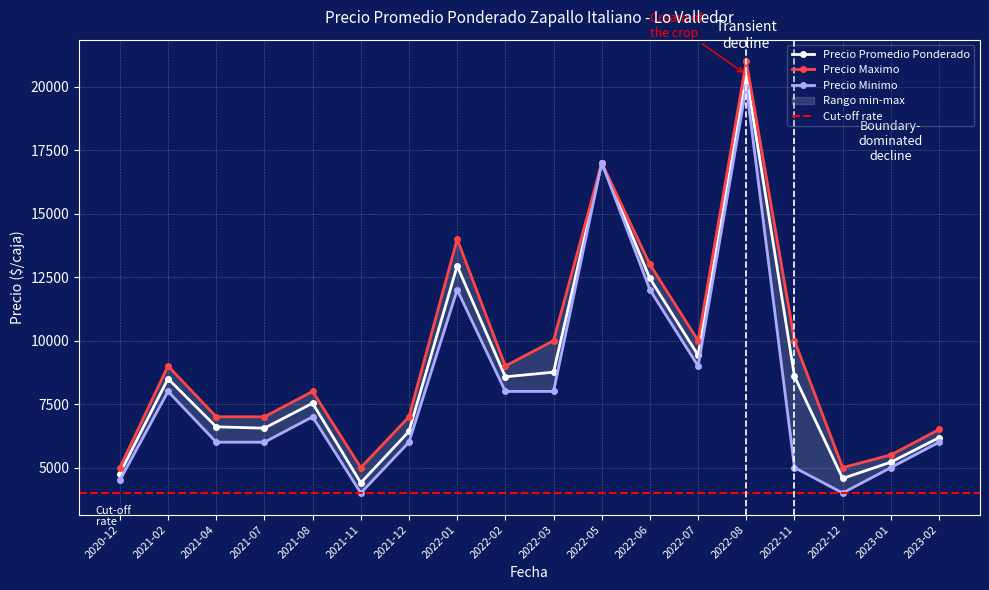

At which category is the sum across all series the highest?

2022-08